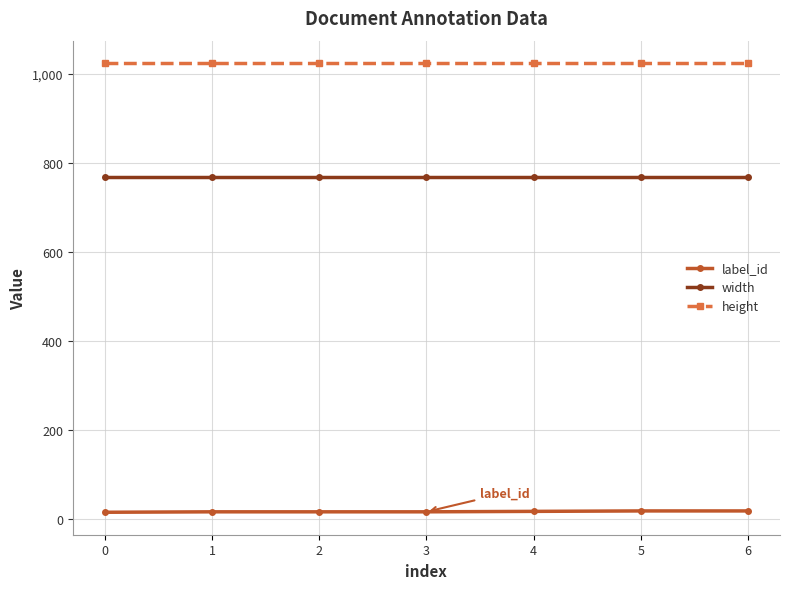

Which series has the largest total across all categories?

height